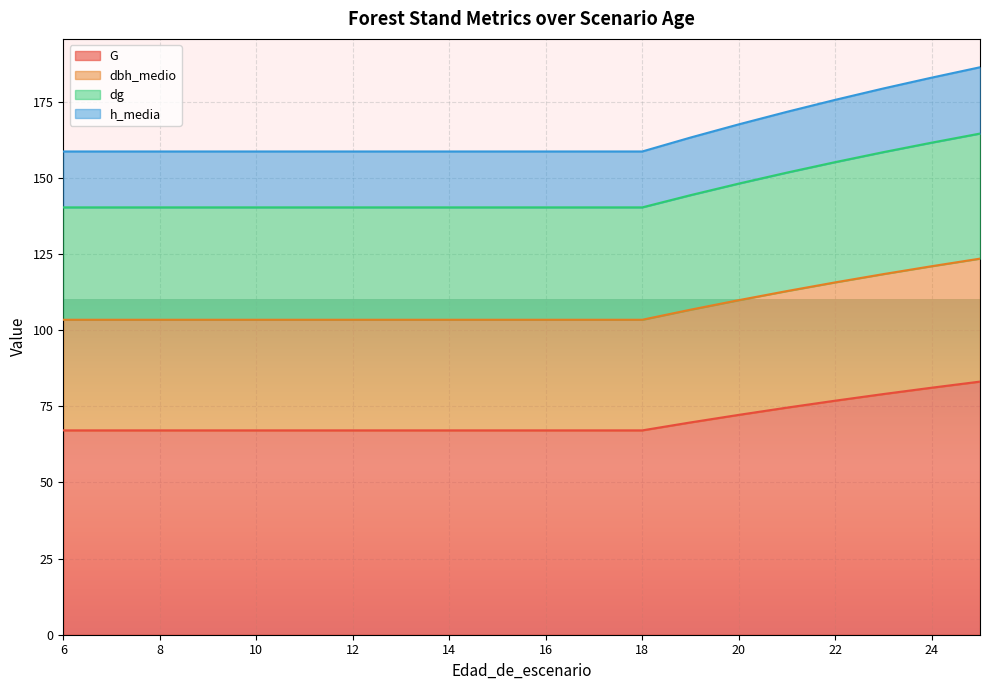

What is the minimum value for G?

67.1